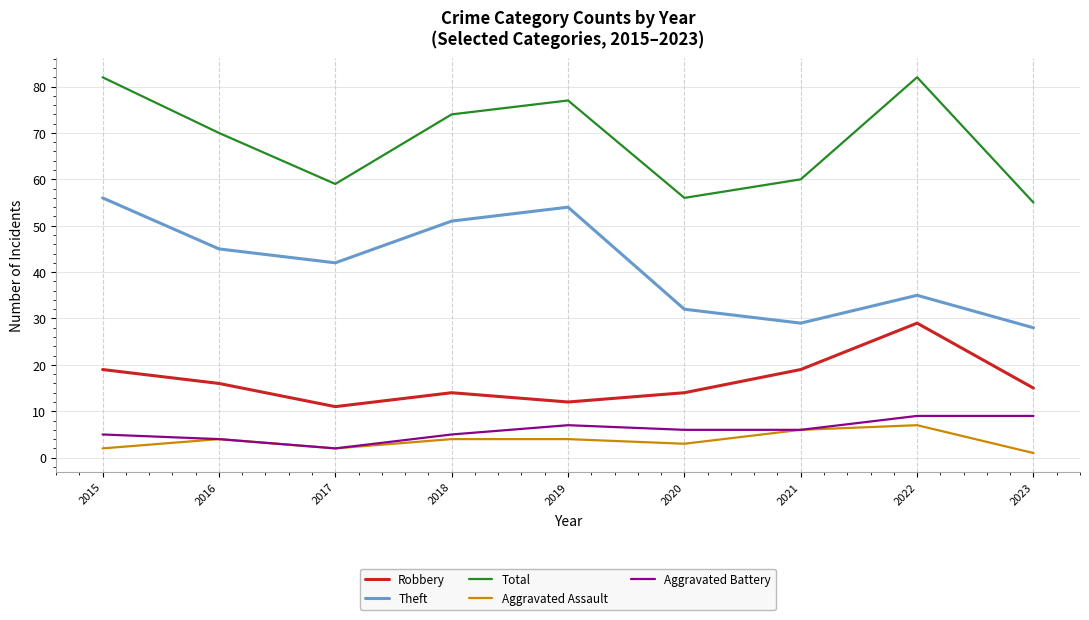

Read the Robbery value at 2020.

14